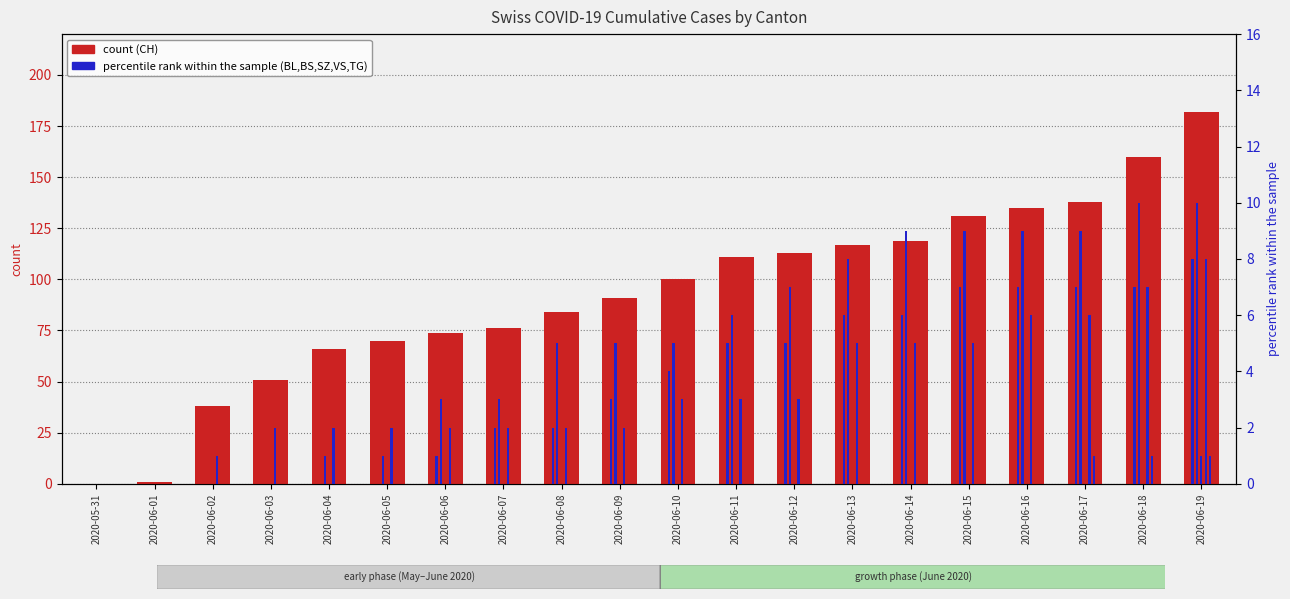

At which category does the chart reach its minimum across all series?

2020-05-31